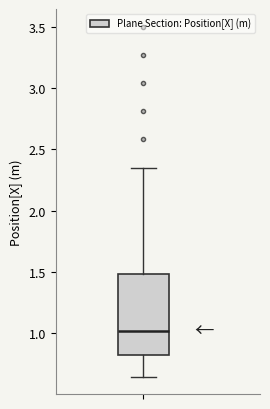

Where does the lower whisker of the box end on the y-axis? The values are not printed on the chart, so give them approximately, as read against the axis.

0.65